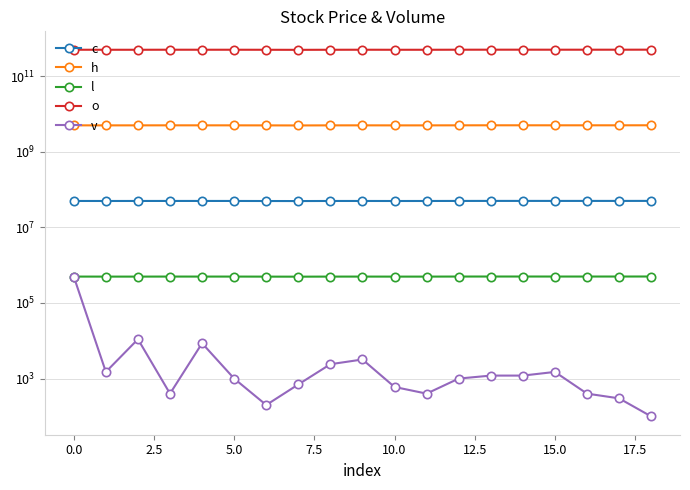

How many interior local valleys does the v series have?

4